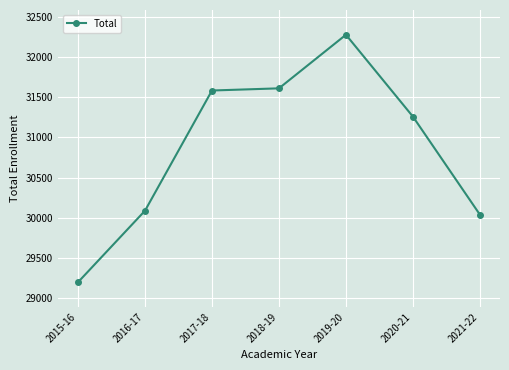

Does the chart have visible grid lines?

Yes